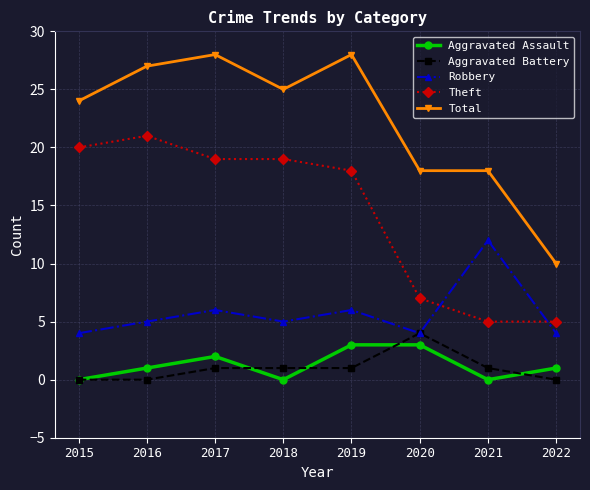

What is the difference between the maximum and minimum values in the Aggravated Battery series?

4